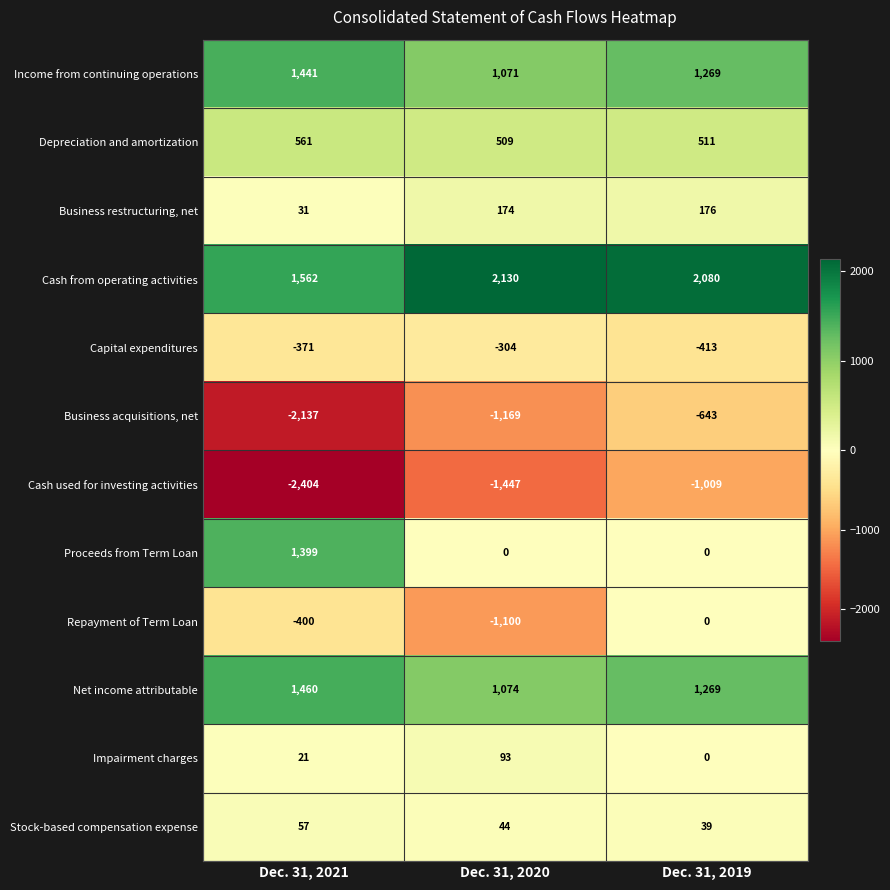

What is the difference between the highest and lowest values at Dec. 31, 2019?

3089